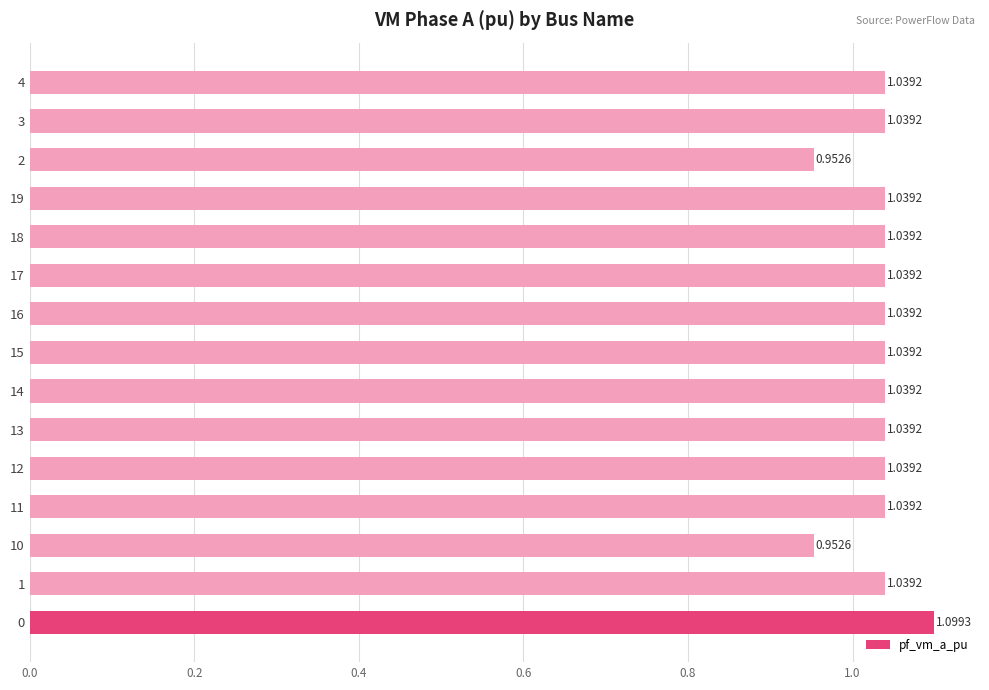

Are the bars grouped side by side (vs. stacked)?

No